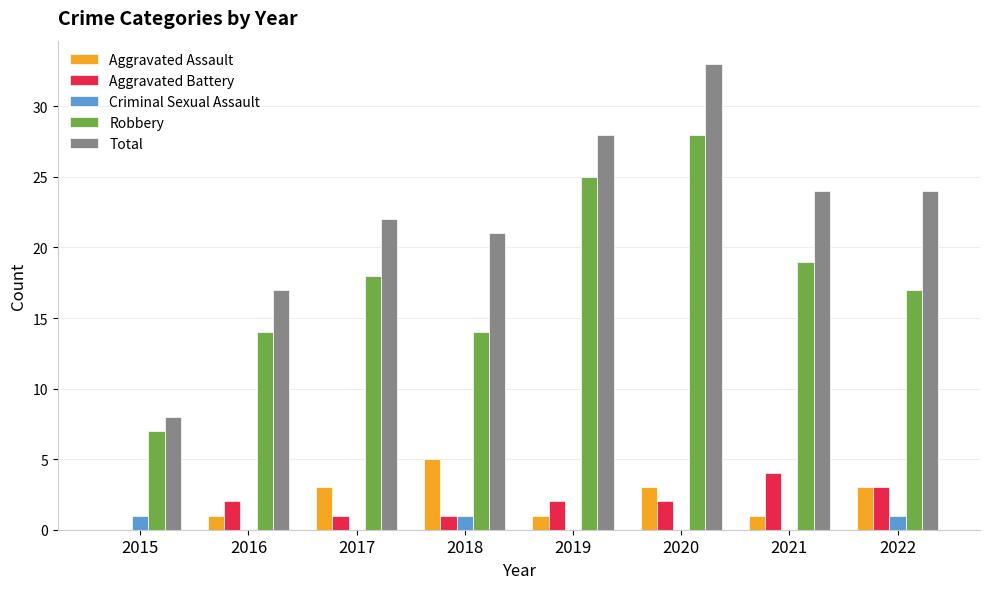

Which category has the highest value across all series?

2020